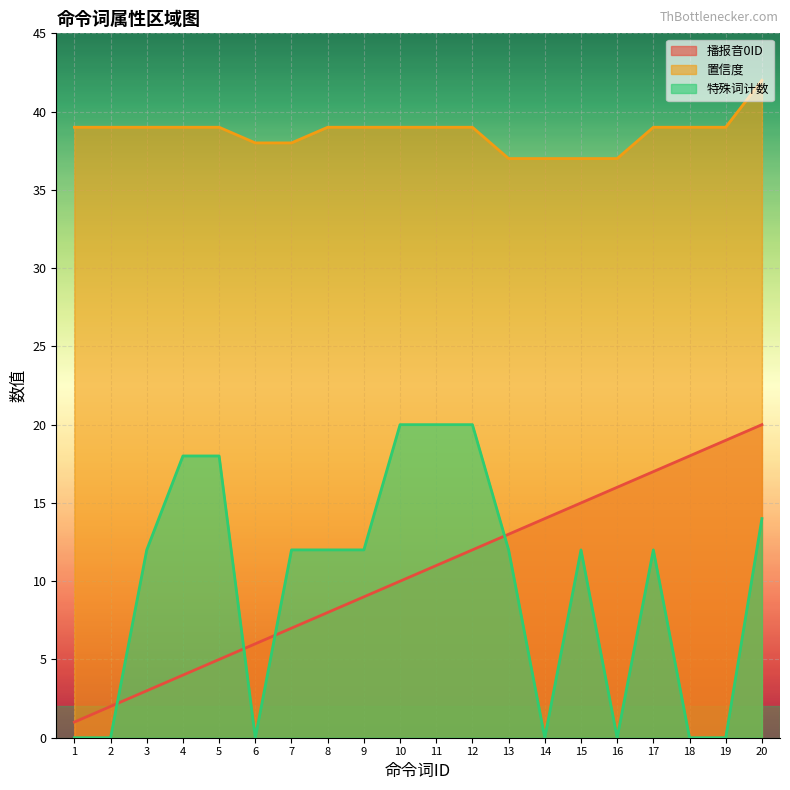

True or false: 播报音0ID and 置信度 cross at least once.

False